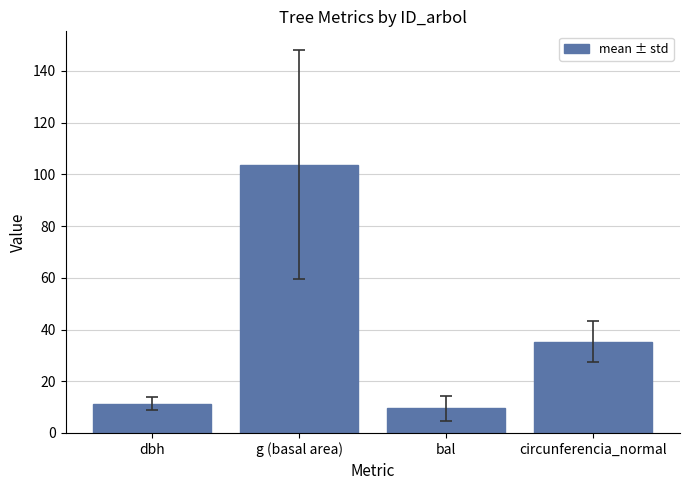

What is the change in value from dbh to g (basal area)?

+92.5